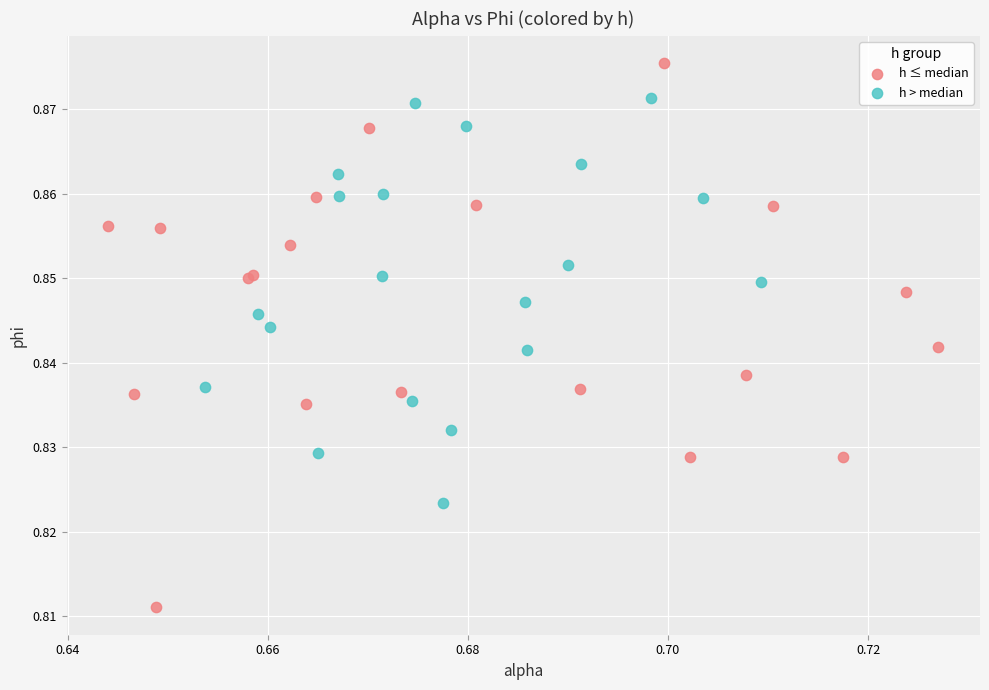

Which series contains the highest Y value?

h ≤ median